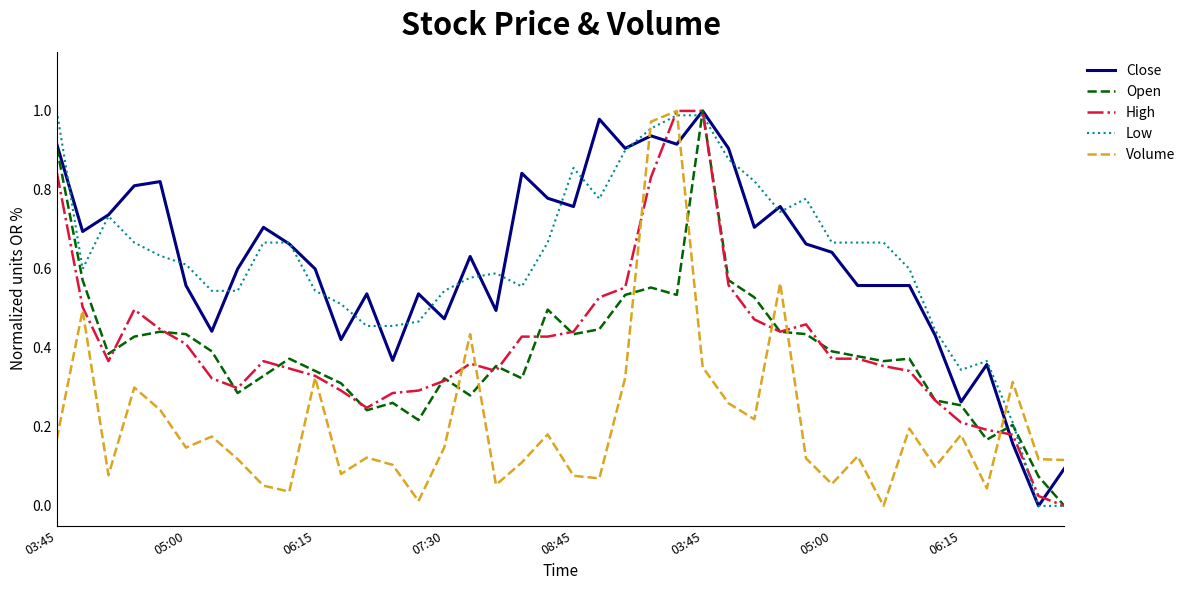

Does the chart display data point markers on the line(s)?

No